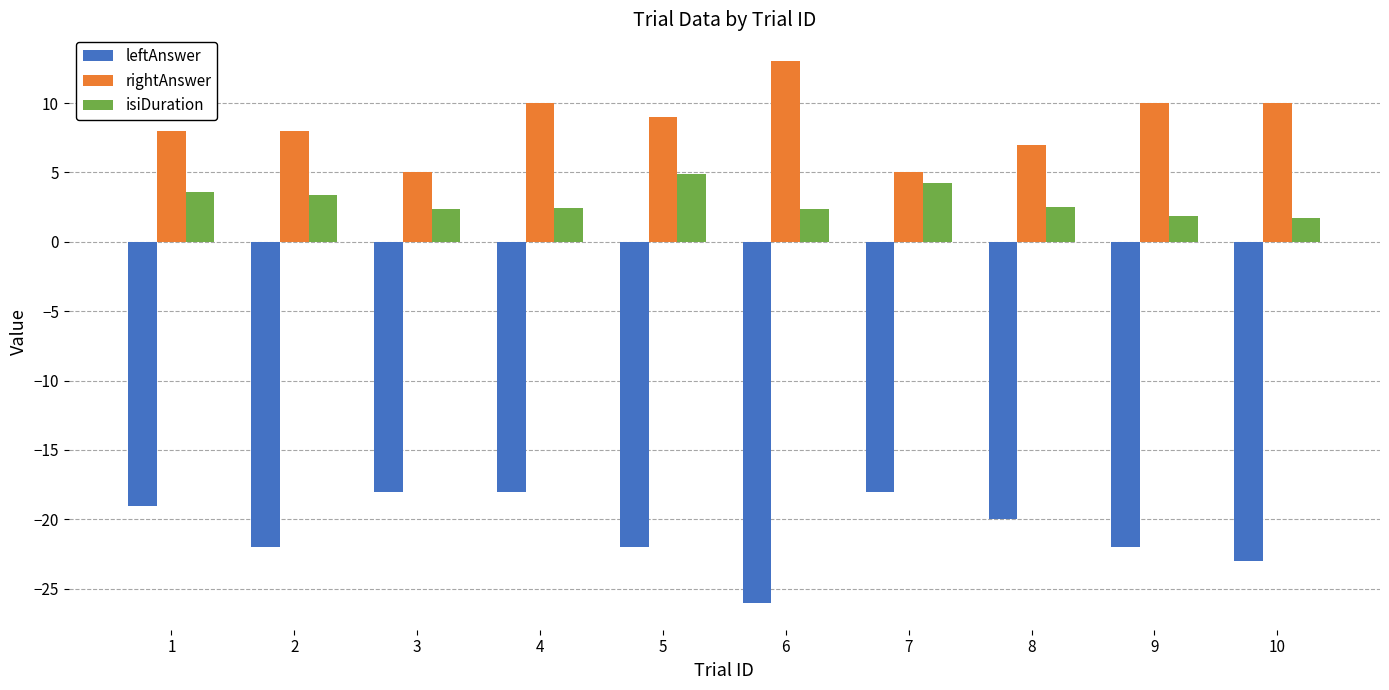

What is the minimum value for isiDuration?

1.7